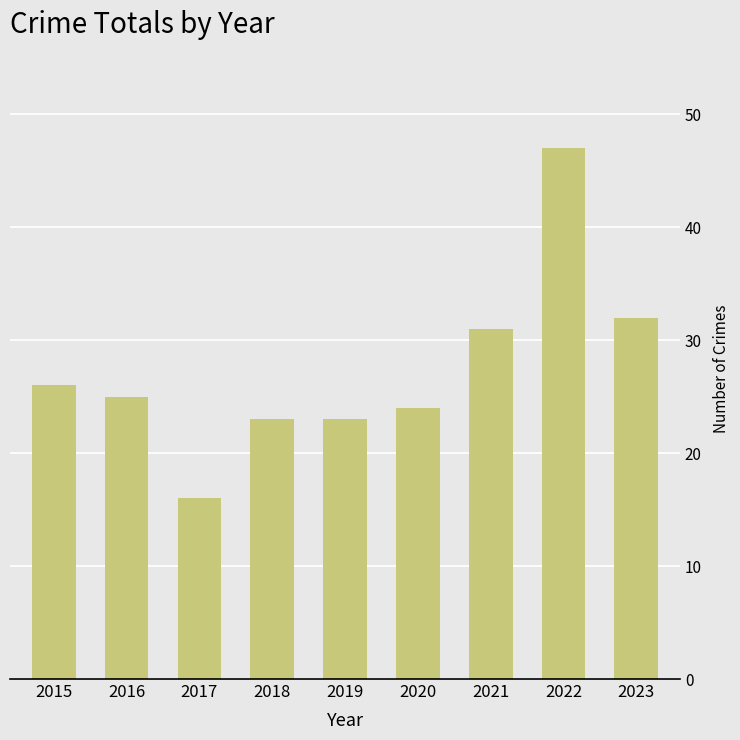

What is the change in value from 2019 to 2021?

+8